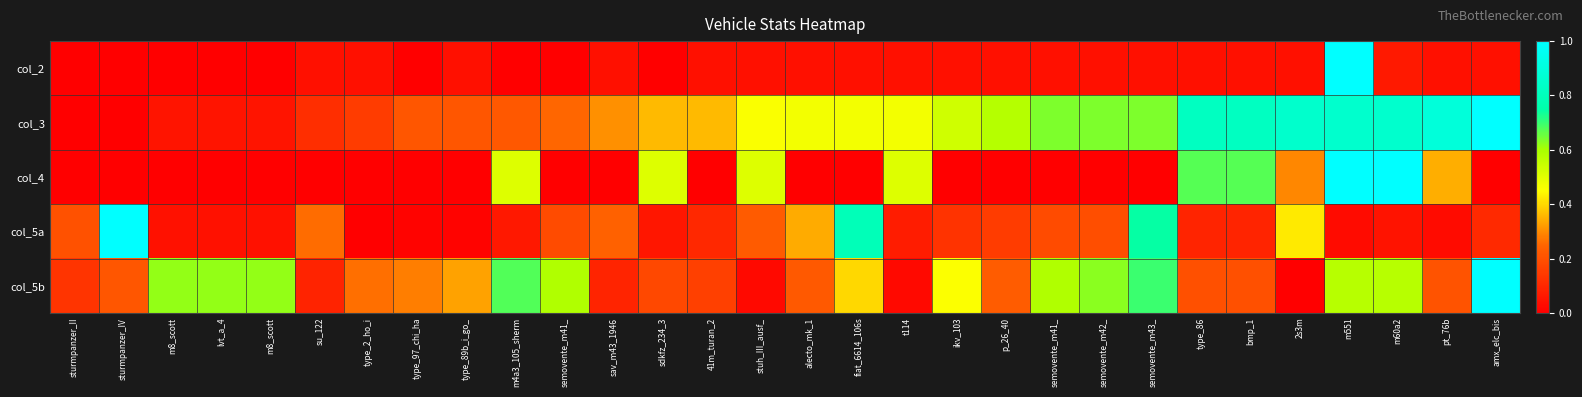

Reading left to right, list all the values displayed in this chart.

col_2: sturmpanzer_II=0.0	sturmpanzer_IV=0.0	m8_scott=0.0	lvt_a_4=0.0	m8_scott=0.0	su_122=0.0	type_2_ho_i=0.0	type_97_chi_ha=0.0	type_89b_i_go_=0.0	m4a3_105_sherm=0.0	semovente_m41_=0.0	sav_m43_1946=0.0	sdkfz_234_3=0.0	41m_turan_2=0.0	stuh_III_ausf_=0.0	alecto_mk_1=0.0	fiat_6614_106s=0.0	t114=0.0	ikv_103=0.0	p_26_40=0.0	semovente_m41_=0.0	semovente_m42_=0.0	semovente_m43_=0.0	type_86=0.0	bmp_1=0.0	2s3m=0.0	m551=1.0	m60a2=0.1	pt_76b=0.0	amx_elc_bis=0.0
col_3: sturmpanzer_II=0.0	sturmpanzer_IV=0.0	m8_scott=0.1	lvt_a_4=0.1	m8_scott=0.1	su_122=0.1	type_2_ho_i=0.1	type_97_chi_ha=0.2	type_89b_i_go_=0.2	m4a3_105_sherm=0.2	semovente_m41_=0.3	sav_m43_1946=0.3	sdkfz_234_3=0.4	41m_turan_2=0.4	stuh_III_ausf_=0.5	alecto_mk_1=0.5	fiat_6614_106s=0.5	t114=0.5	ikv_103=0.5	p_26_40=0.6	semovente_m41_=0.6	semovente_m42_=0.6	semovente_m43_=0.6	type_86=0.8	bmp_1=0.8	2s3m=0.9	m551=0.9	m60a2=0.9	pt_76b=0.9	amx_elc_bis=1.0
col_4: sturmpanzer_II=0.0	sturmpanzer_IV=0.0	m8_scott=0.0	lvt_a_4=0.0	m8_scott=0.0	su_122=0.0	type_2_ho_i=0.0	type_97_chi_ha=0.0	type_89b_i_go_=0.0	m4a3_105_sherm=0.5	semovente_m41_=0.0	sav_m43_1946=0.0	sdkfz_234_3=0.5	41m_turan_2=0.0	stuh_III_ausf_=0.5	alecto_mk_1=0.0	fiat_6614_106s=0.0	t114=0.5	ikv_103=0.0	p_26_40=0.0	semovente_m41_=0.0	semovente_m42_=0.0	semovente_m43_=0.0	type_86=0.7	bmp_1=0.7	2s3m=0.3	m551=1.0	m60a2=1.0	pt_76b=0.3	amx_elc_bis=0.0
col_5a: sturmpanzer_II=0.2	sturmpanzer_IV=1.0	m8_scott=0.0	lvt_a_4=0.0	m8_scott=0.0	su_122=0.3	type_2_ho_i=0.0	type_97_chi_ha=0.0	type_89b_i_go_=0.0	m4a3_105_sherm=0.1	semovente_m41_=0.2	sav_m43_1946=0.2	sdkfz_234_3=0.1	41m_turan_2=0.1	stuh_III_ausf_=0.2	alecto_mk_1=0.3	fiat_6614_106s=0.8	t114=0.1	ikv_103=0.1	p_26_40=0.1	semovente_m41_=0.2	semovente_m42_=0.2	semovente_m43_=0.7	type_86=0.1	bmp_1=0.1	2s3m=0.4	m551=0.0	m60a2=0.0	pt_76b=0.0	amx_elc_bis=0.1
col_5b: sturmpanzer_II=0.1	sturmpanzer_IV=0.2	m8_scott=0.6	lvt_a_4=0.6	m8_scott=0.6	su_122=0.1	type_2_ho_i=0.3	type_97_chi_ha=0.3	type_89b_i_go_=0.3	m4a3_105_sherm=0.7	semovente_m41_=0.6	sav_m43_1946=0.1	sdkfz_234_3=0.2	41m_turan_2=0.2	stuh_III_ausf_=0.0	alecto_mk_1=0.2	fiat_6614_106s=0.4	t114=0.0	ikv_103=0.5	p_26_40=0.2	semovente_m41_=0.6	semovente_m42_=0.6	semovente_m43_=0.7	type_86=0.2	bmp_1=0.2	2s3m=0.0	m551=0.6	m60a2=0.6	pt_76b=0.2	amx_elc_bis=1.0